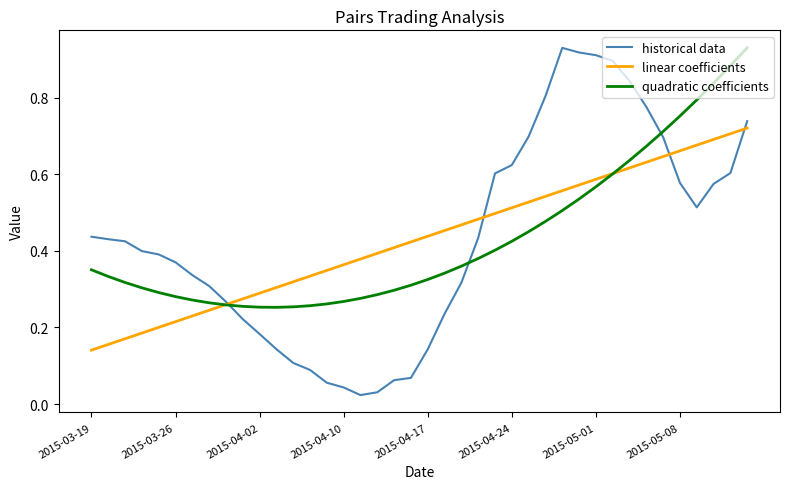

Which series has the widest spread of values?

historical data